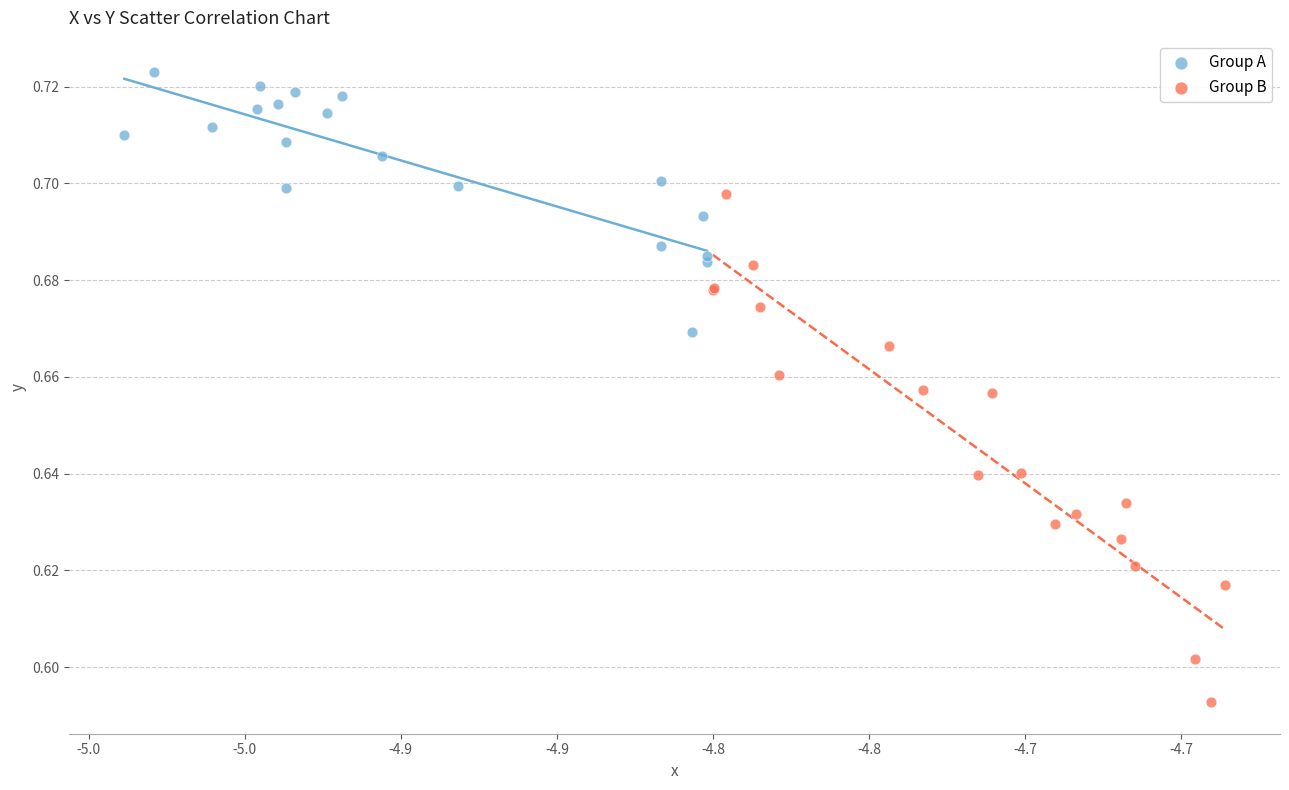

Which series has the widest spread of Y values?

Group B